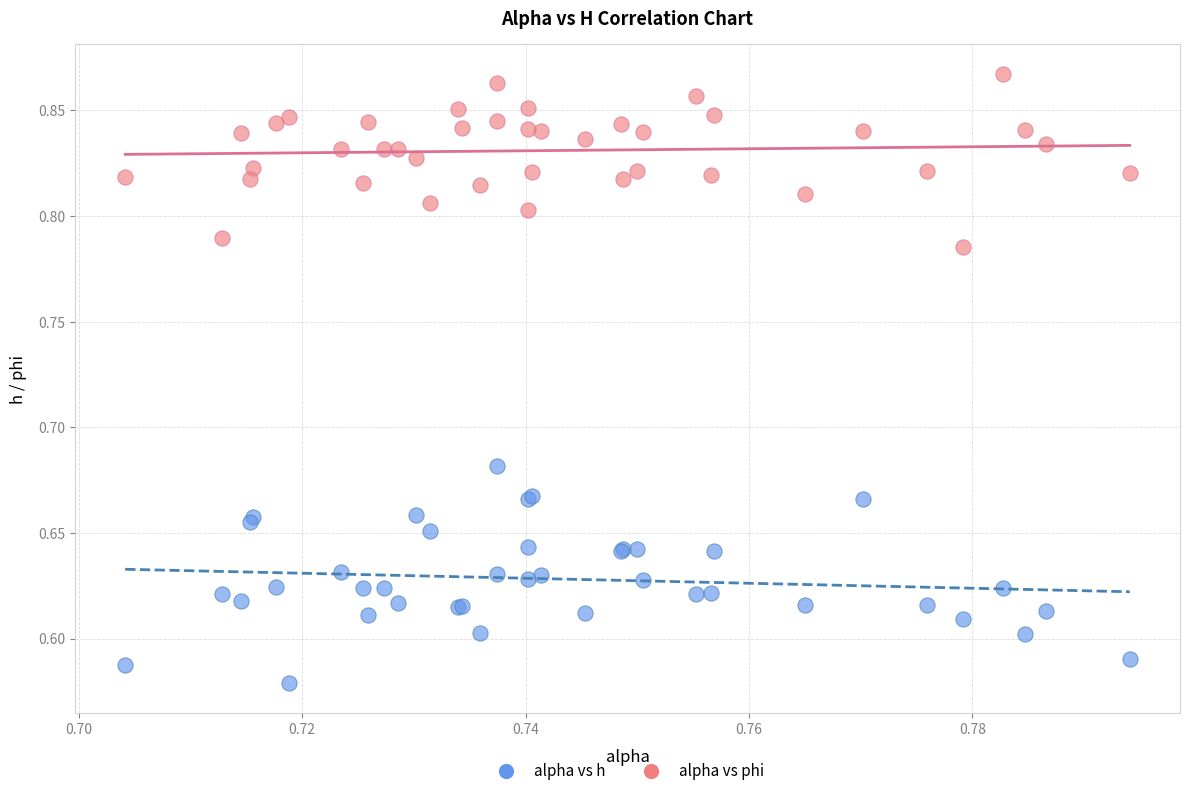

What are all the series names shown in the legend?

alpha vs h, alpha vs phi